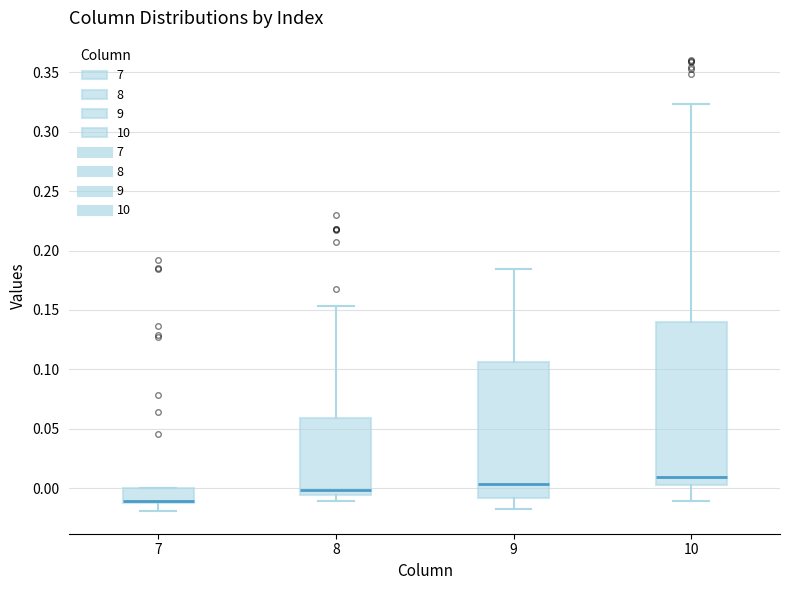

Reading left to right, transcribe this box plot: for each box, give where its median line is, the range the box spans, and where its two whiskers end, as read against the y-axis. The values are not printed on the chart, so give them approximately, as read against the axis.

7: median -0.010, box -0.015 to 0.000, whiskers -0.020 to 0.000
8: median 0.000, box -0.005 to 0.060, whiskers -0.010 to 0.155
9: median 0.005, box -0.010 to 0.105, whiskers -0.020 to 0.185
10: median 0.010, box 0.005 to 0.140, whiskers -0.010 to 0.325